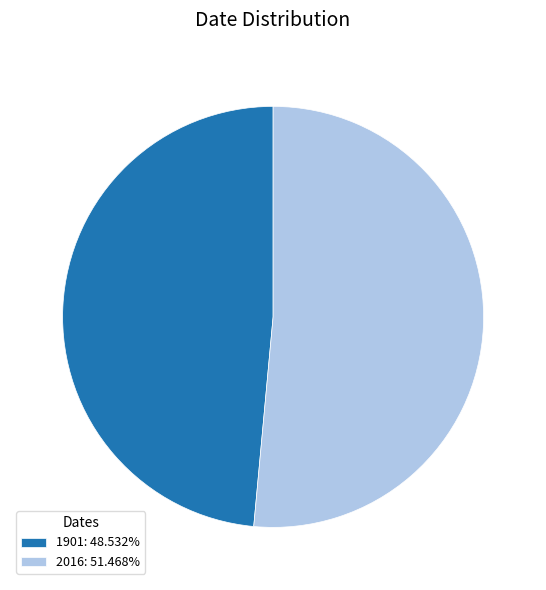

The 2016 slice represents 65% of the pie. True or false?

False